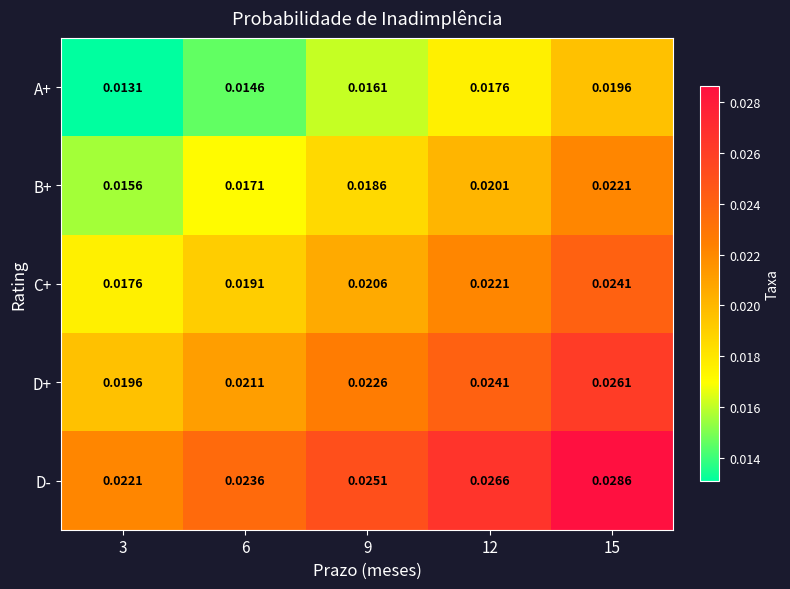

At 6, list the series in order from largest to smallest.

D-, D+, C+, B+, A+